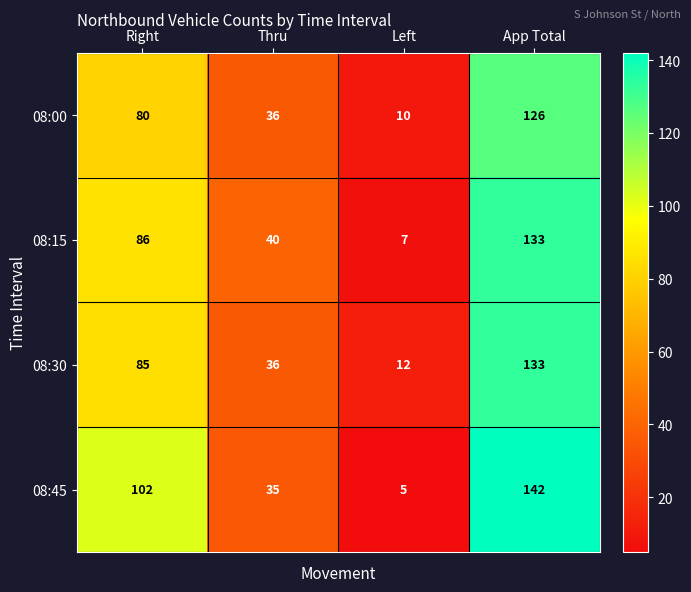

How many values in the 08:30 series are below 85?

2